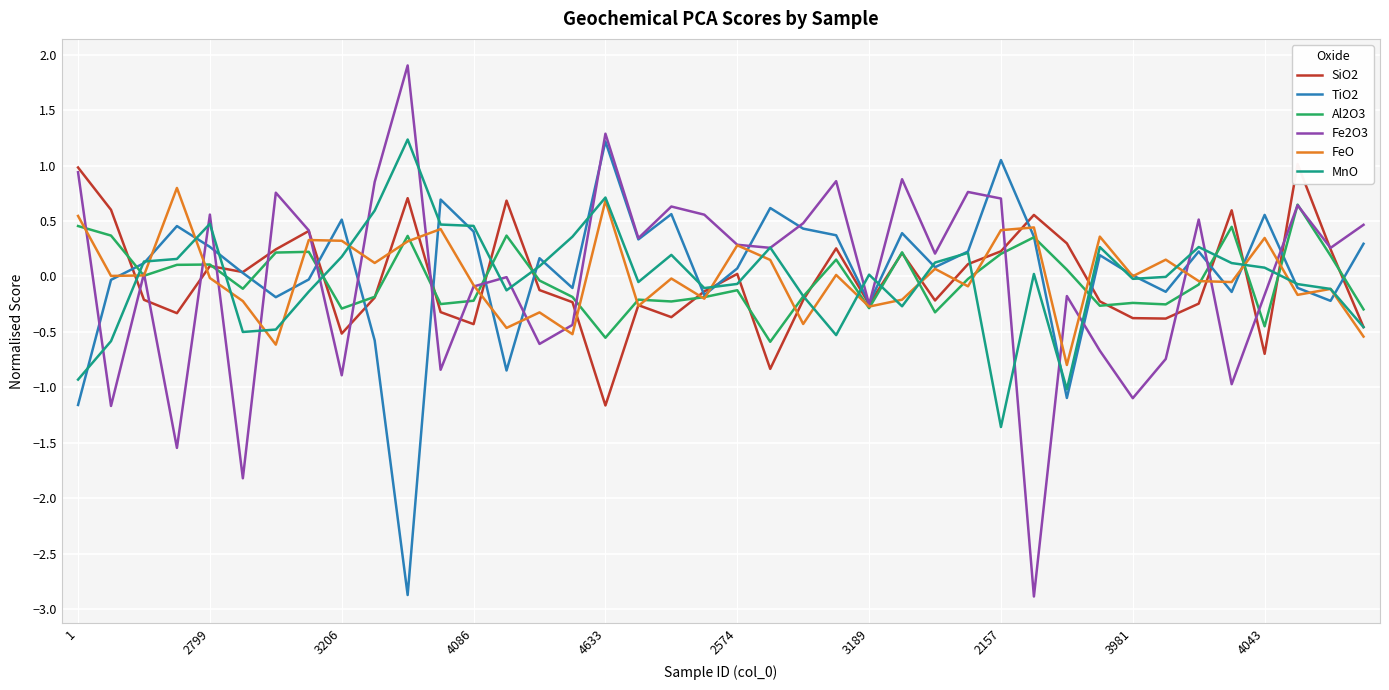

Is it true that MnO equals 0.5 at 4086?

True